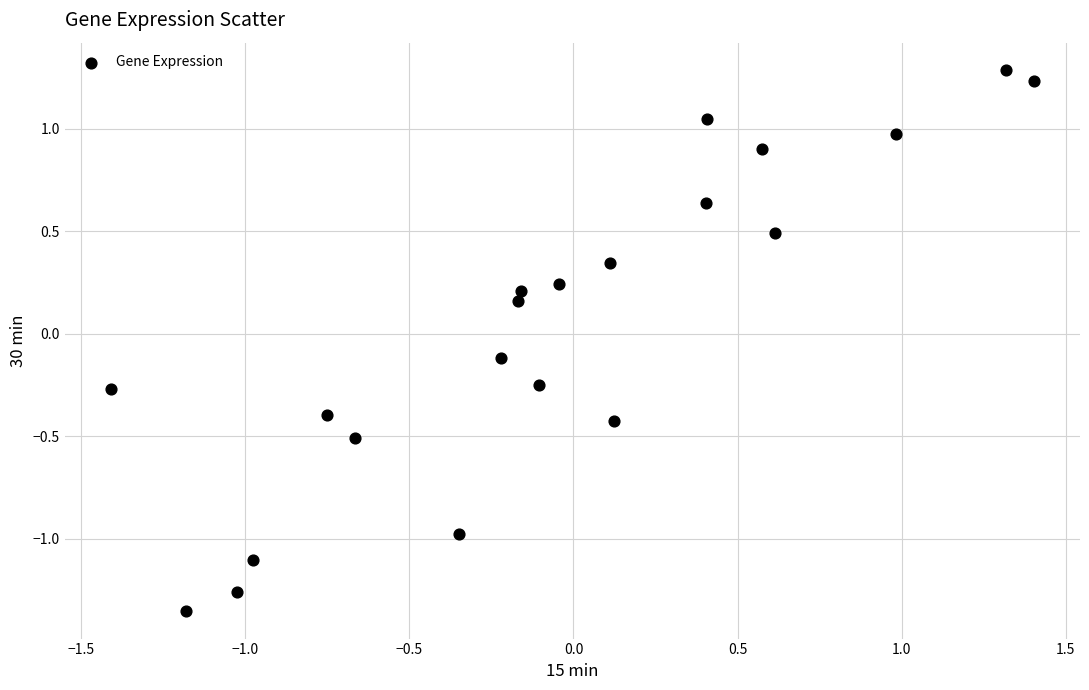

What is the range of X values (max minus min)?

2.8